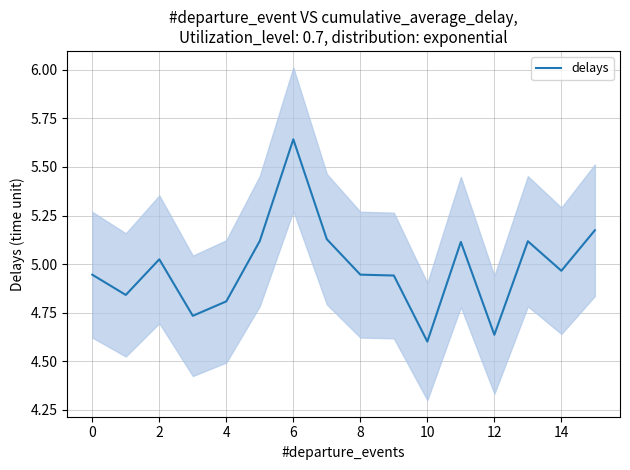

What is the sum of all values?

79.7